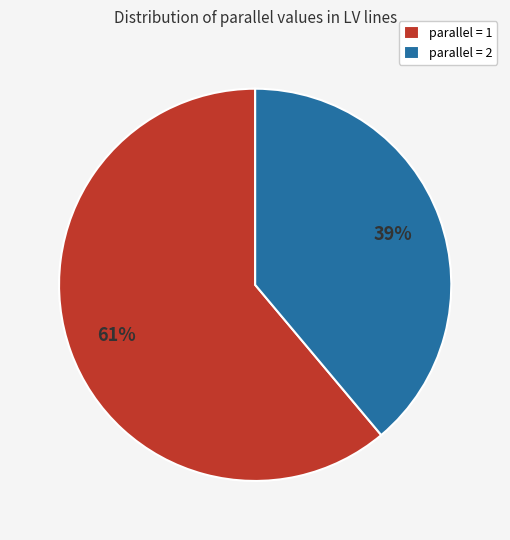

Count the number of slices in the pie.

2